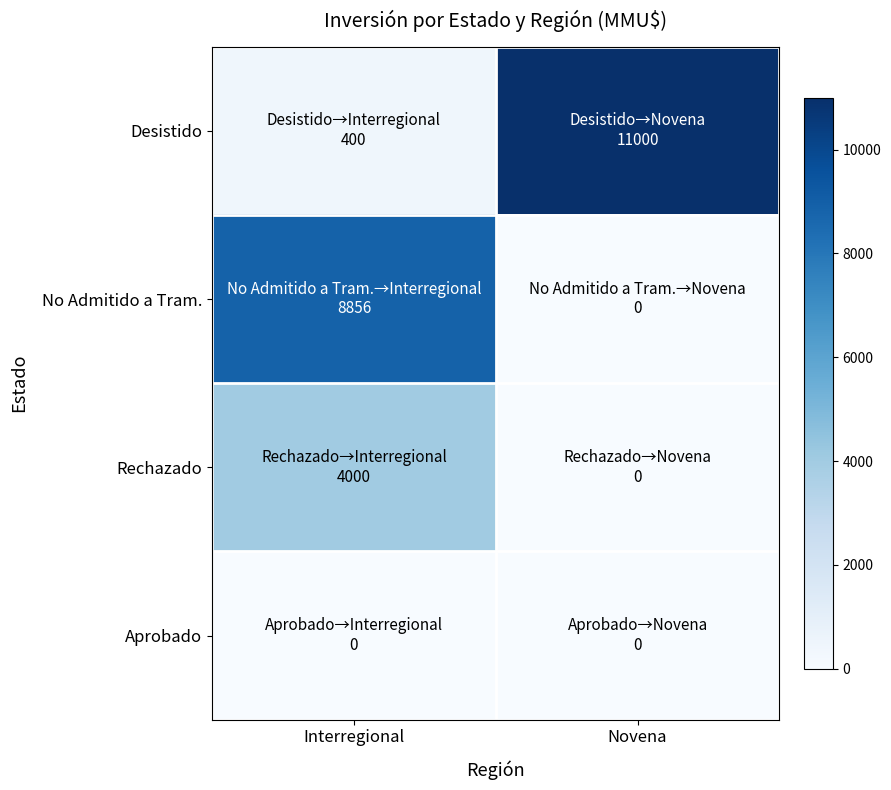

How many series are shown in this chart?

4